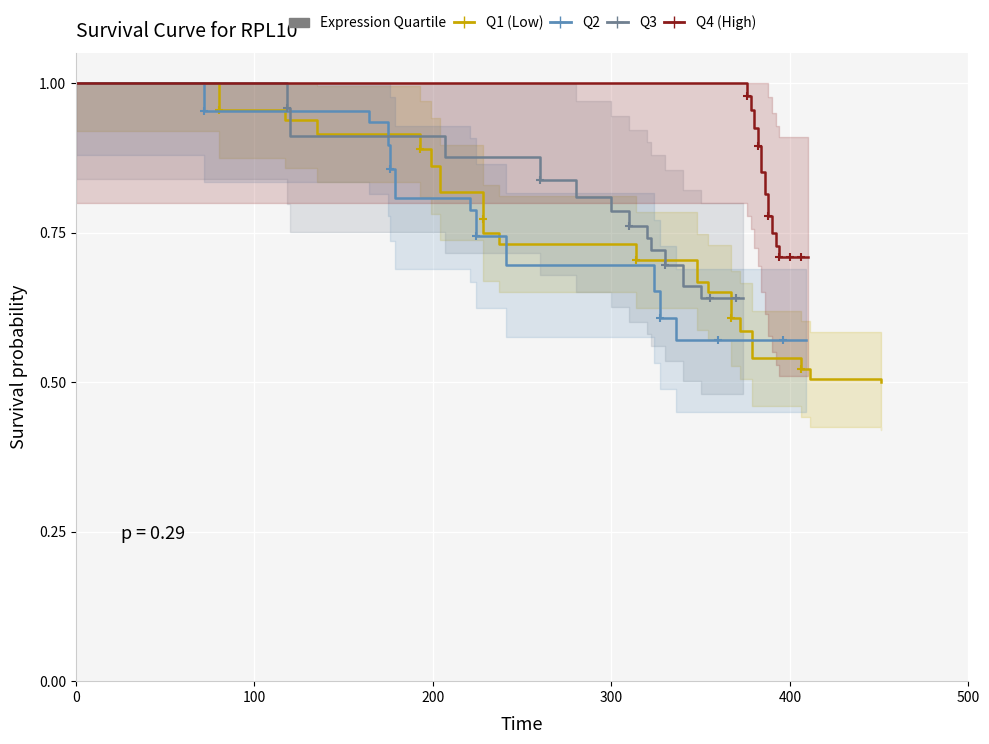

Count the number of categories in the chart.

37